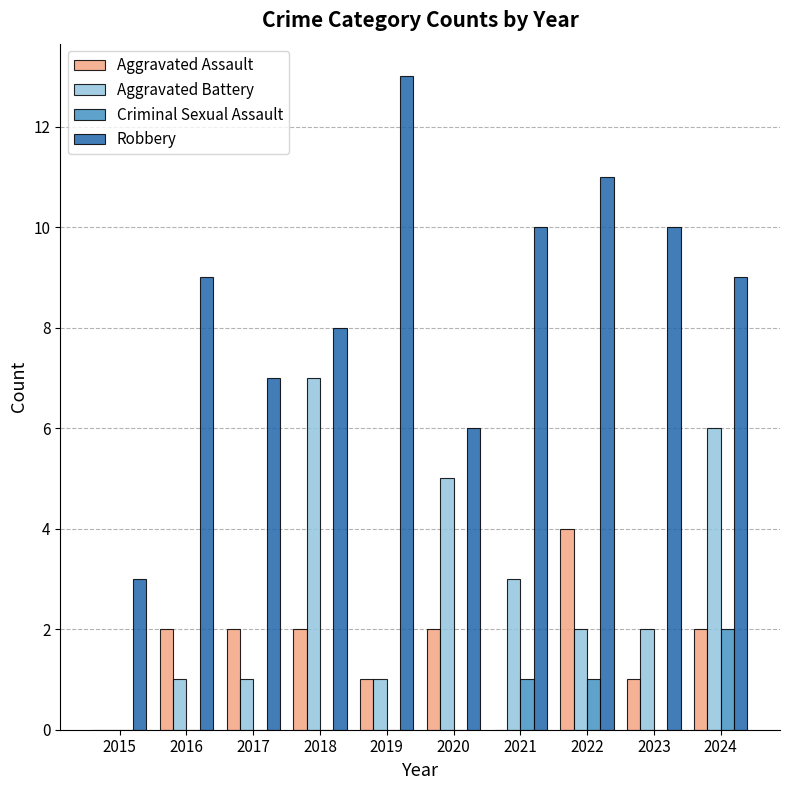

Count the Robbery values in the range 7 to 10.

6